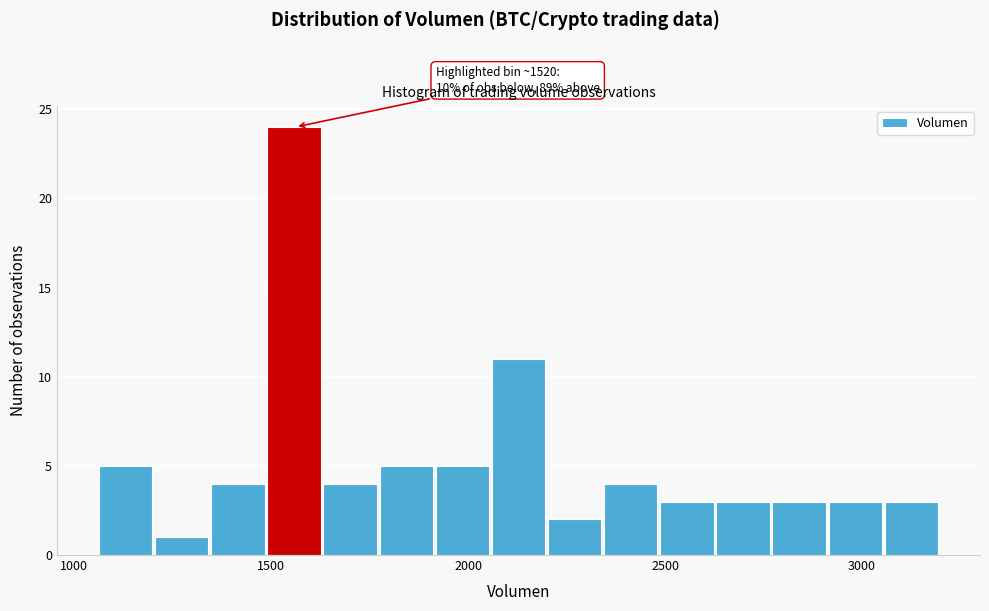

Around what value on the x-axis is the tallest bar? Give the approximate position of its centre, as read against the axis.

1550